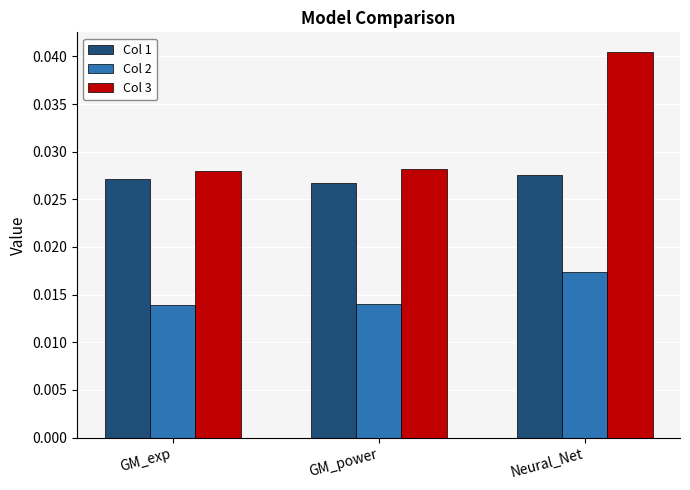

At which category is the sum across all series the highest?

Neural_Net